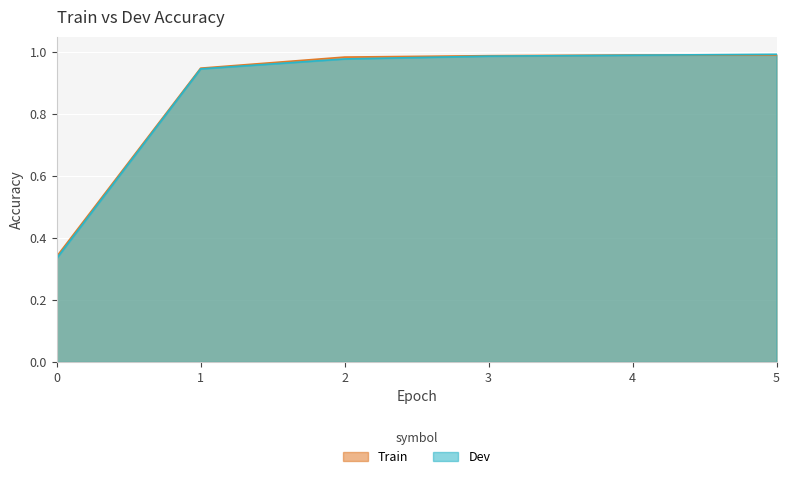

What is the sum of the Dev values at 1 and 0?

1.3